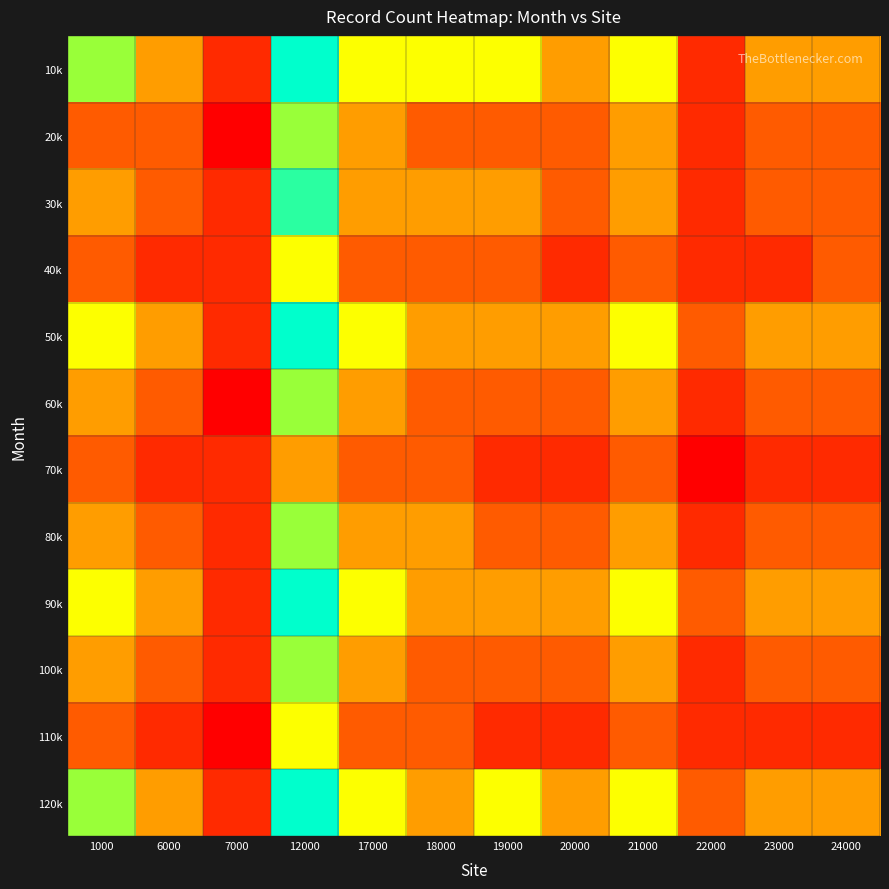

Reading left to right, extract all data points from this chart.

10k: 1000=5	6000=3	7000=1	12000=8	17000=4	18000=4	19000=4	20000=3	21000=4	22000=1	23000=3	24000=3
20k: 1000=2	6000=2	7000=0	12000=5	17000=3	18000=2	19000=2	20000=2	21000=3	22000=1	23000=2	24000=2
30k: 1000=3	6000=2	7000=1	12000=6	17000=3	18000=3	19000=3	20000=2	21000=3	22000=1	23000=2	24000=2
40k: 1000=2	6000=1	7000=1	12000=4	17000=2	18000=2	19000=2	20000=1	21000=2	22000=1	23000=1	24000=2
50k: 1000=4	6000=3	7000=1	12000=7	17000=4	18000=3	19000=3	20000=3	21000=4	22000=2	23000=3	24000=3
60k: 1000=3	6000=2	7000=0	12000=5	17000=3	18000=2	19000=2	20000=2	21000=3	22000=1	23000=2	24000=2
70k: 1000=2	6000=1	7000=1	12000=3	17000=2	18000=2	19000=1	20000=1	21000=2	22000=0	23000=1	24000=1
80k: 1000=3	6000=2	7000=1	12000=5	17000=3	18000=3	19000=2	20000=2	21000=3	22000=1	23000=2	24000=2
90k: 1000=4	6000=3	7000=1	12000=7	17000=4	18000=3	19000=3	20000=3	21000=4	22000=2	23000=3	24000=3
100k: 1000=3	6000=2	7000=1	12000=5	17000=3	18000=2	19000=2	20000=2	21000=3	22000=1	23000=2	24000=2
110k: 1000=2	6000=1	7000=0	12000=4	17000=2	18000=2	19000=1	20000=1	21000=2	22000=1	23000=1	24000=1
120k: 1000=5	6000=3	7000=1	12000=8	17000=4	18000=3	19000=4	20000=3	21000=4	22000=2	23000=3	24000=3